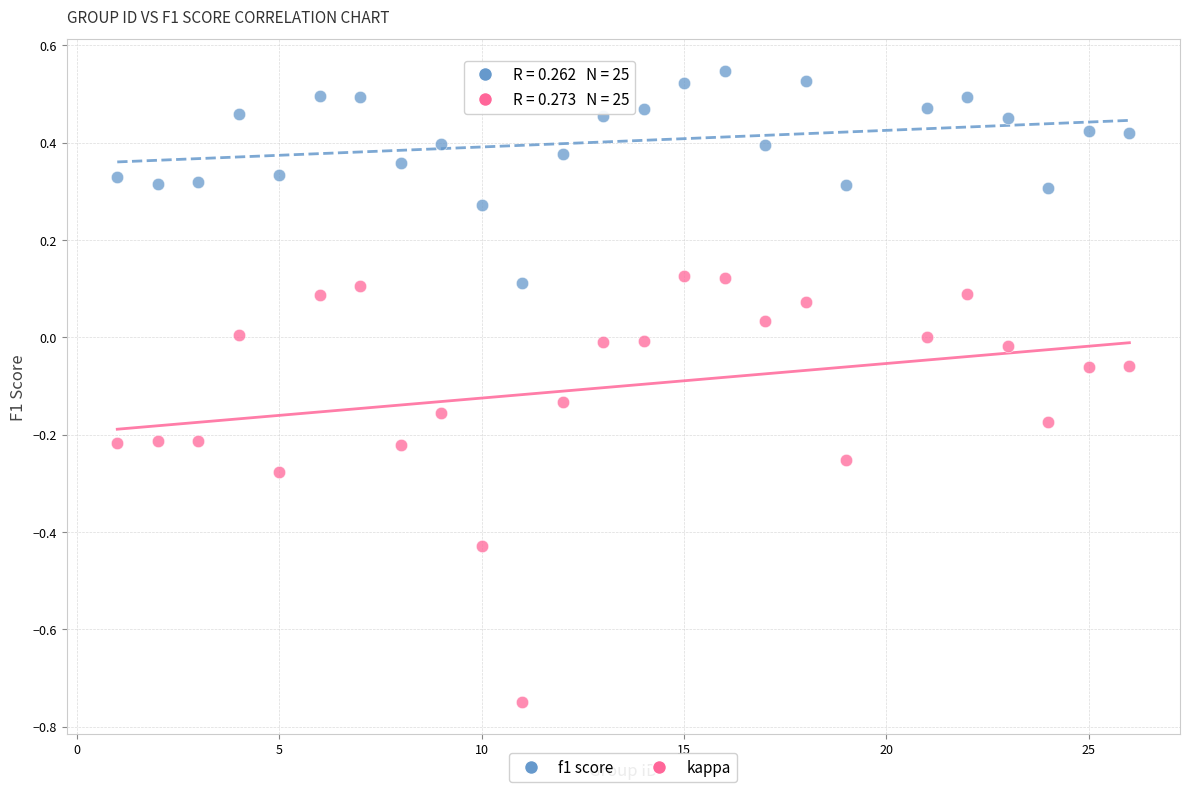

Which series has the largest Y range (max minus min)?

kappa